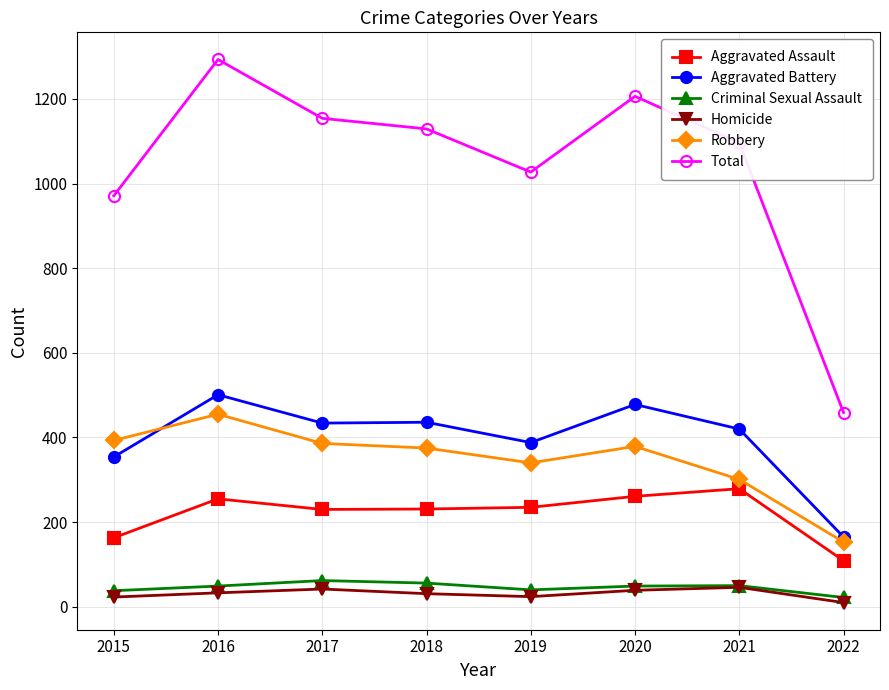

What is the highest value of the Total series?

1293